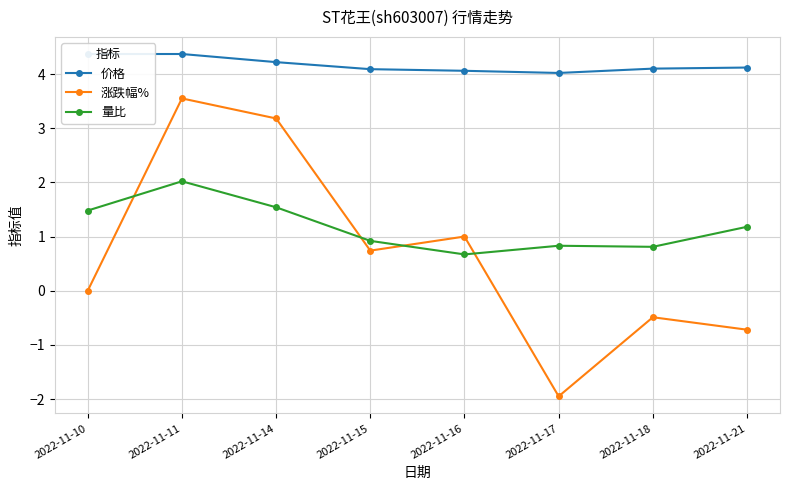

At which category does 涨跌幅% reach its first local valley?

2022-11-15